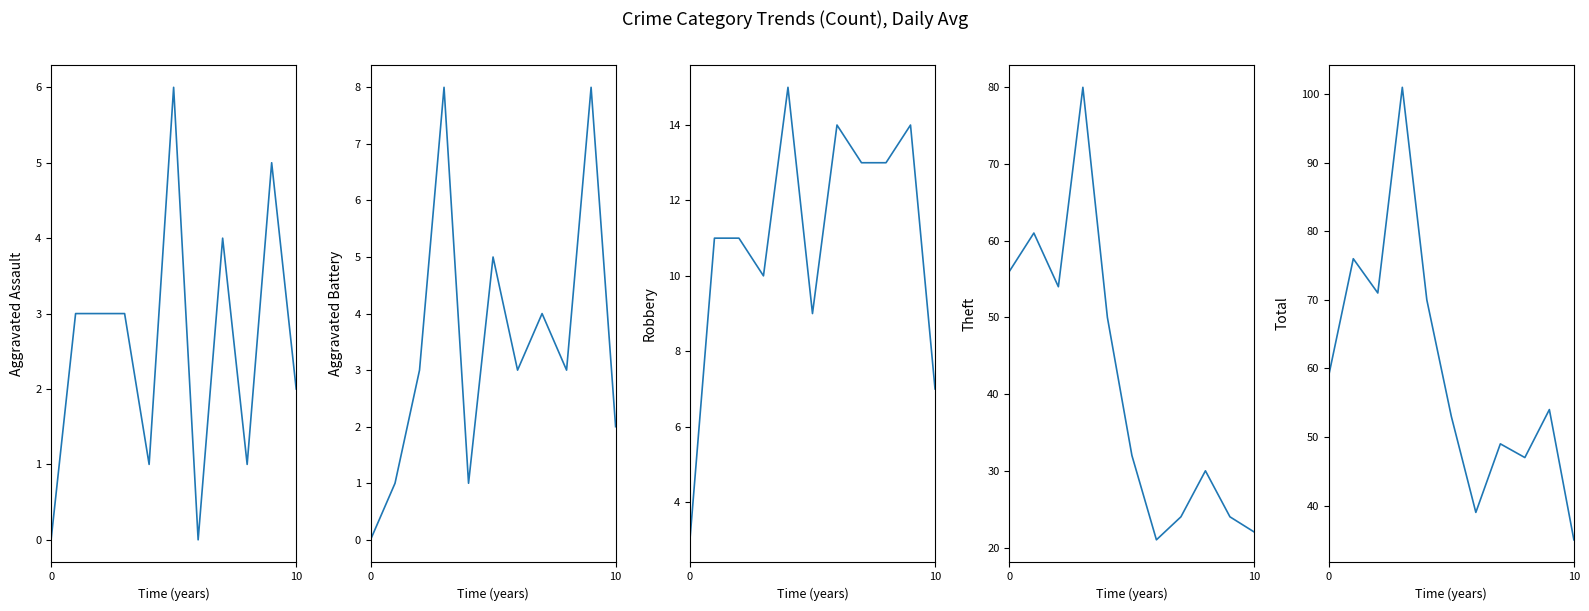

At which label does Robbery first exceed 11?

4